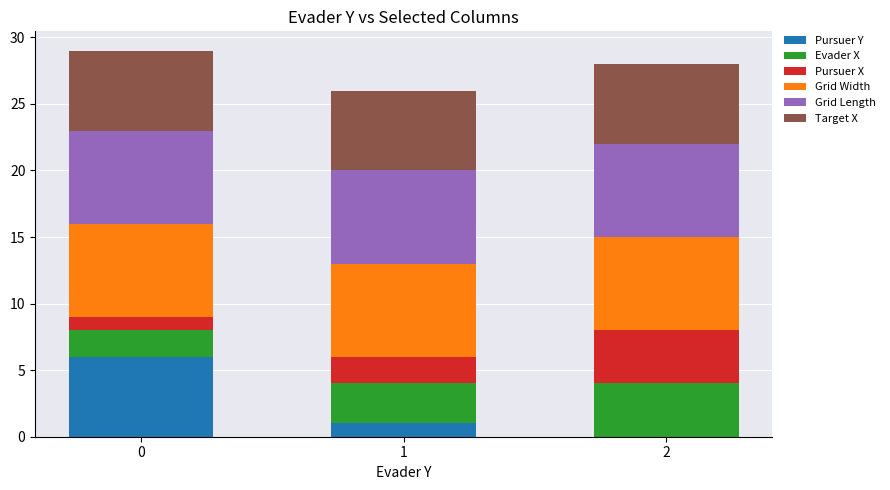

Is it true that Pursuer Y equals 1 at 1?

True